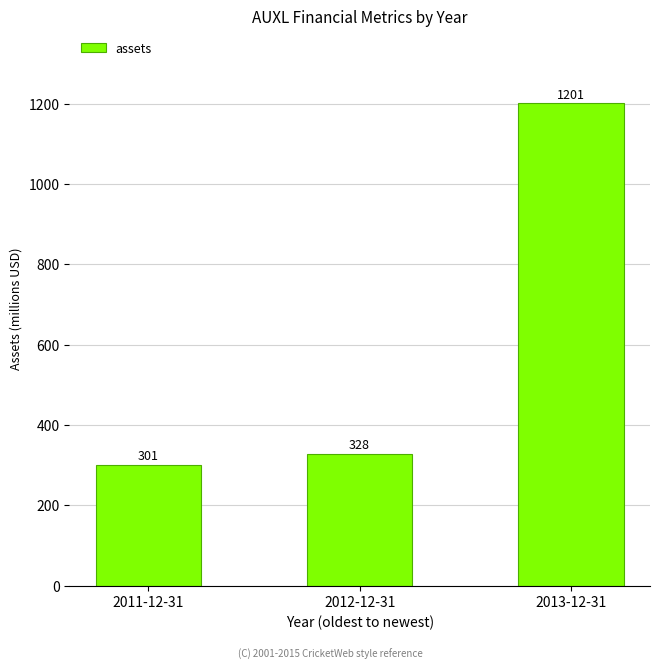

What is the average value?

610.0